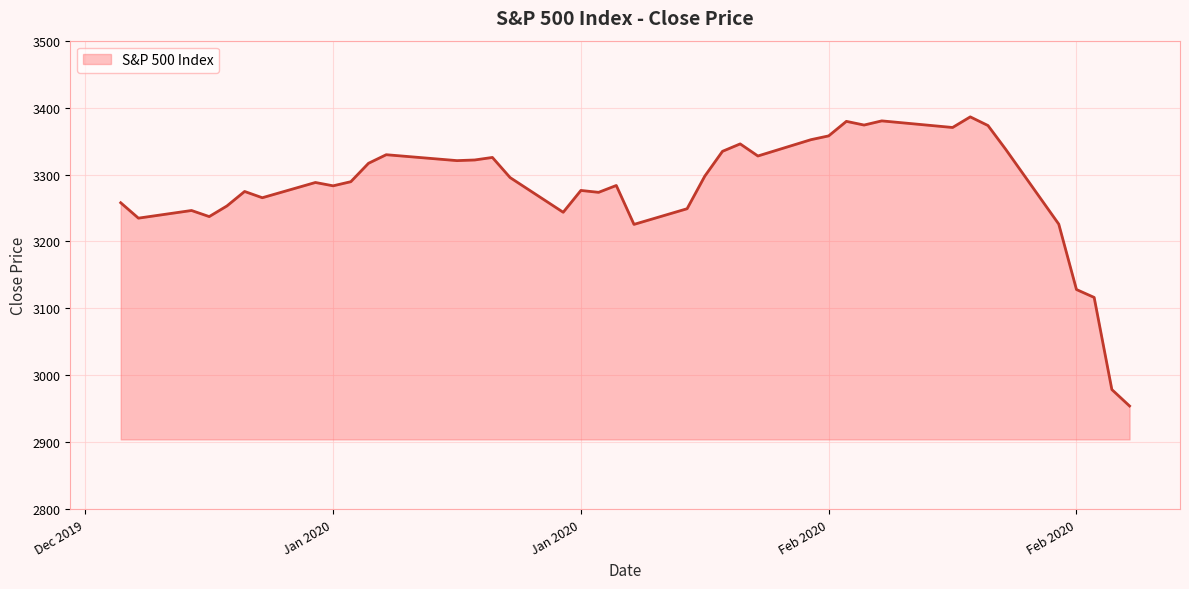

What is the maximum value shown in the chart?

3386.1